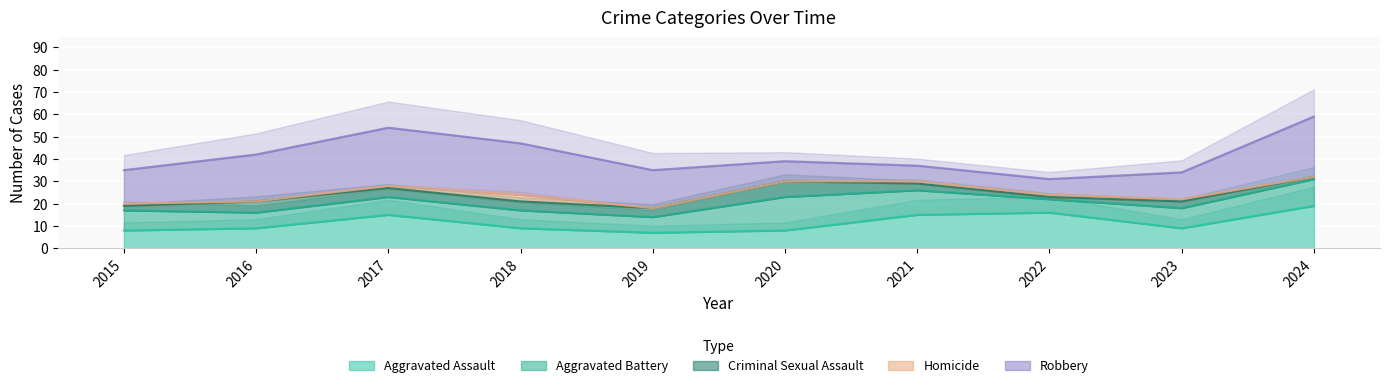

Reading left to right, extract all data points from this chart.

Aggravated Assault: 8	9	15	9	7	8	15	16	9	19
Aggravated Battery: 9	7	8	8	7	15	11	6	9	12
Criminal Sexual Assault: 2	5	4	4	4	7	3	1	3	1
Homicide: 1	0	1	3	0	0	1	1	1	0
Robbery: 15	21	26	23	17	9	7	7	12	27